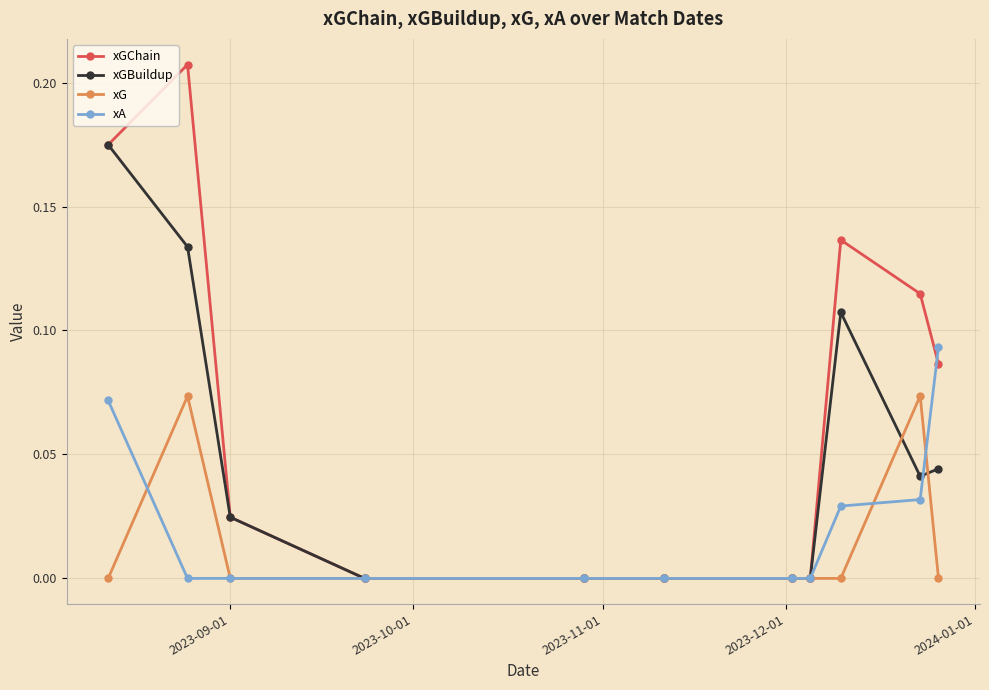

Which series has the largest range (max minus min)?

xGChain